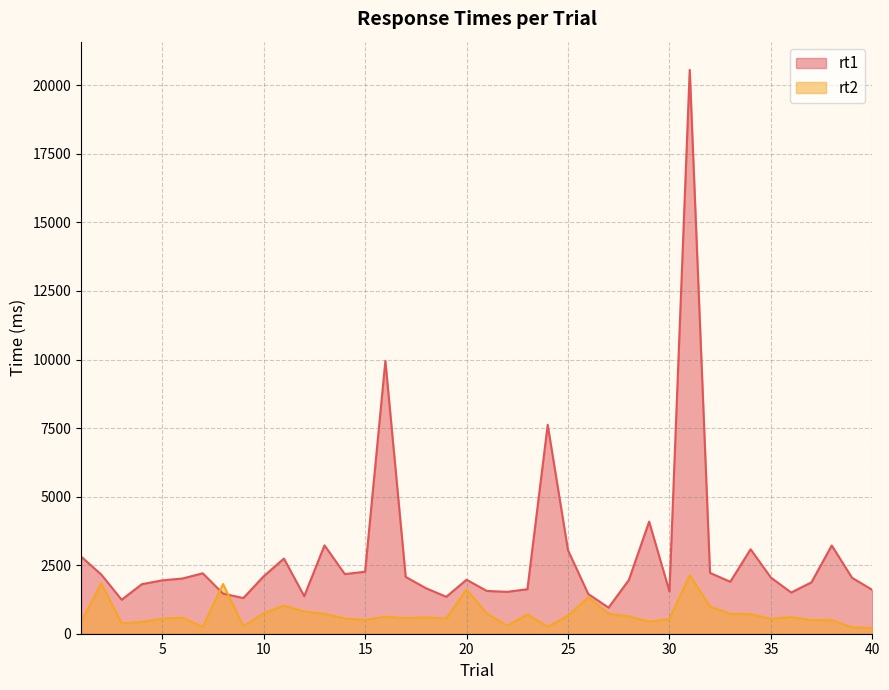

Which series ends up on top after the final intersection of rt2 and rt1?

rt1